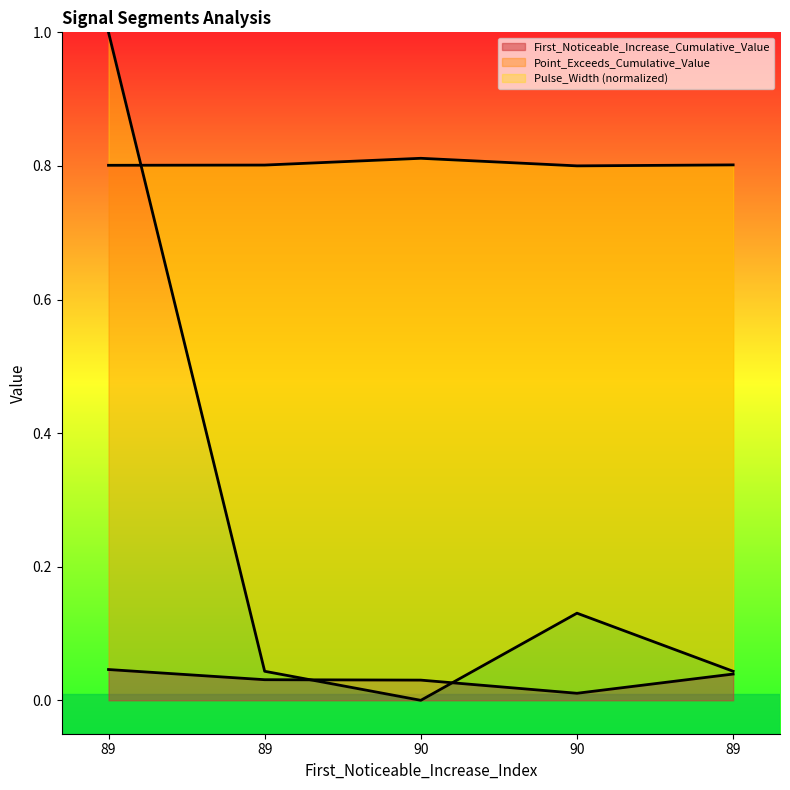

List the labels in order of First_Noticeable_Increase_Cumulative_Value value, smallest first.

90, 90, 89, 89, 89